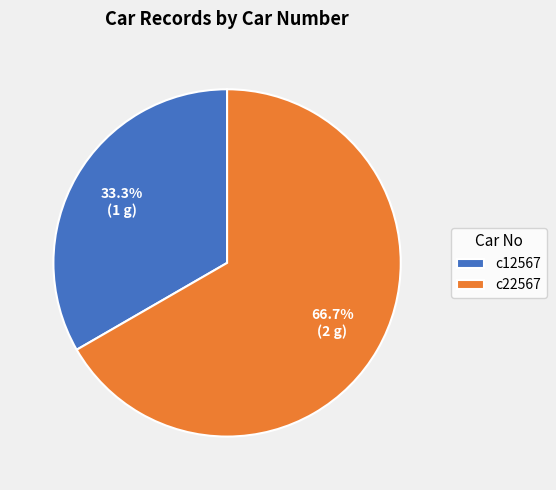

To the nearest percent, what is the combined percentage of c22567 and c12567?

100%